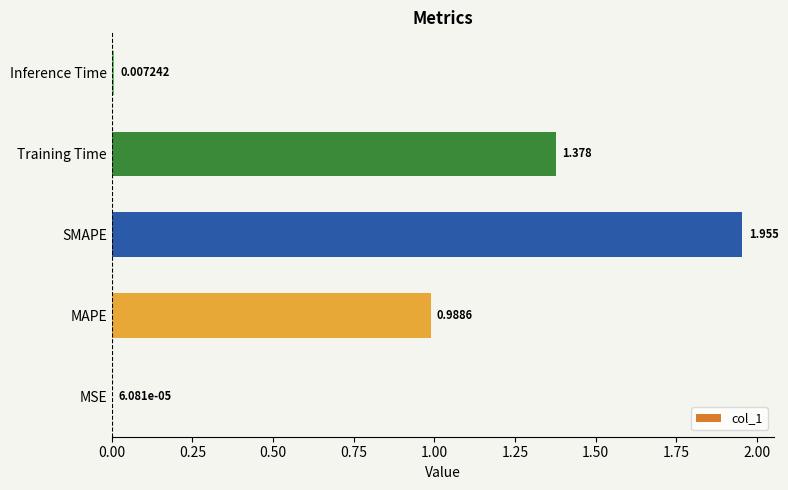

Which has a higher value, MAPE or Inference Time?

MAPE